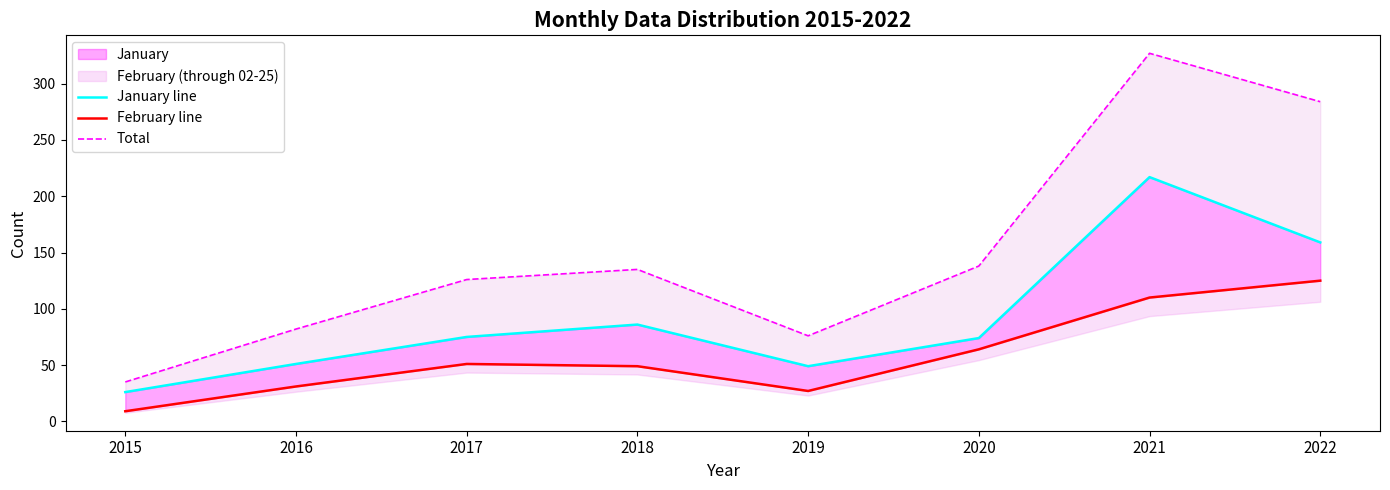

Rank the series at 2022 from lowest to highest value.

February line, January line, Total